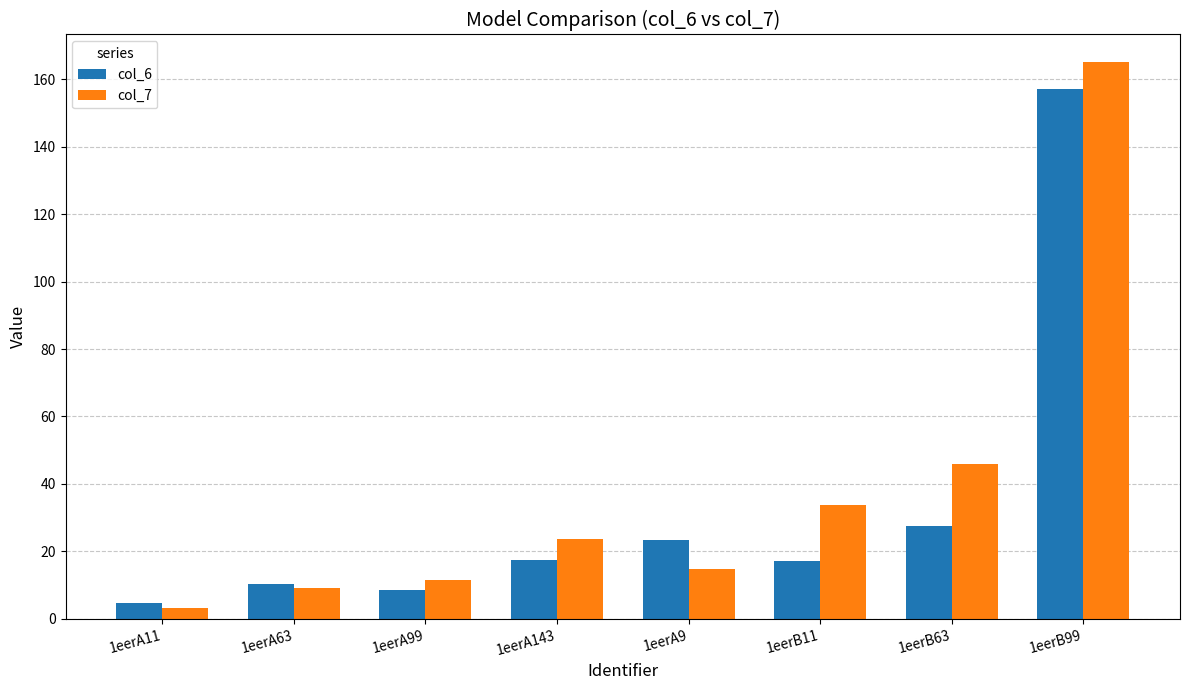

List the series in order of their peak value, lowest first.

col_6, col_7